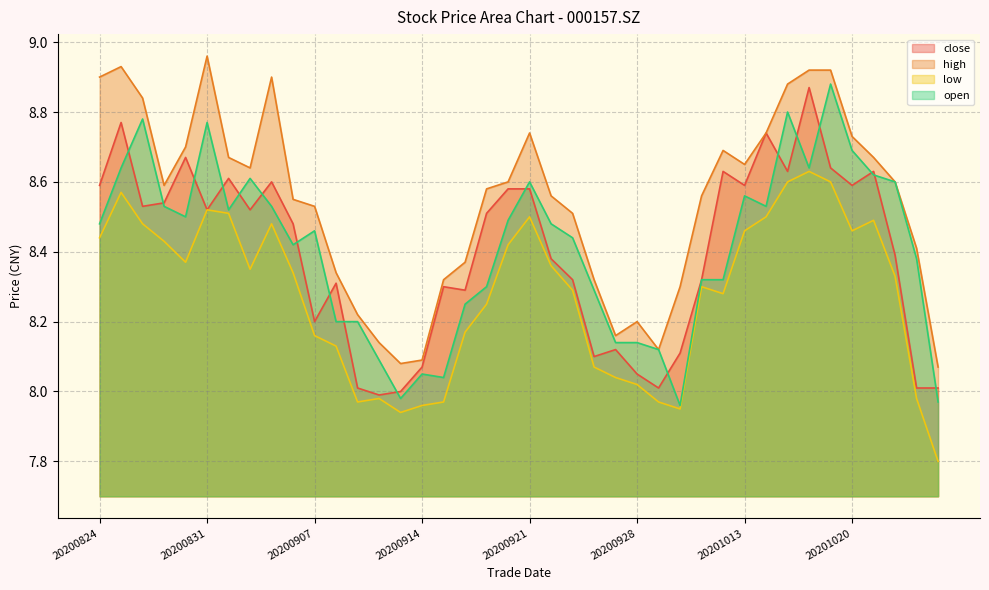

True or false: high has a value of 12.9 at 20201013.

False